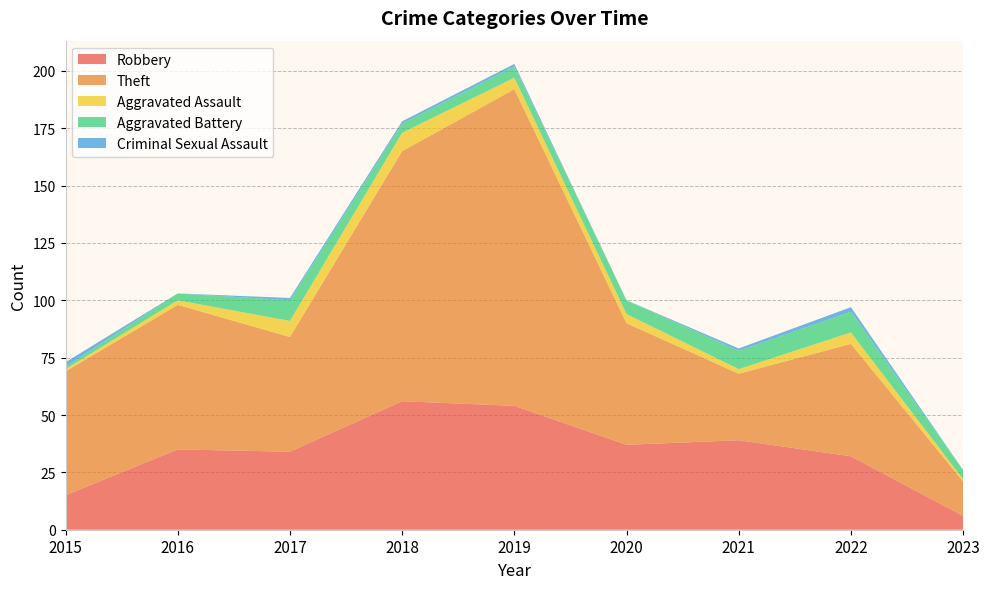

Reading left to right, transcribe all the data shown in this chart.

Robbery: 2015=15	2016=35	2017=34	2018=56	2019=54	2020=37	2021=39	2022=32	2023=6
Theft: 2015=54	2016=63	2017=50	2018=109	2019=138	2020=53	2021=29	2022=49	2023=15
Aggravated Assault: 2015=1	2016=2	2017=7	2018=8	2019=5	2020=4	2021=2	2022=5	2023=1
Aggravated Battery: 2015=1	2016=3	2017=9	2018=4	2019=5	2020=6	2021=8	2022=9	2023=4
Criminal Sexual Assault: 2015=2	2016=0	2017=1	2018=1	2019=1	2020=0	2021=1	2022=2	2023=0